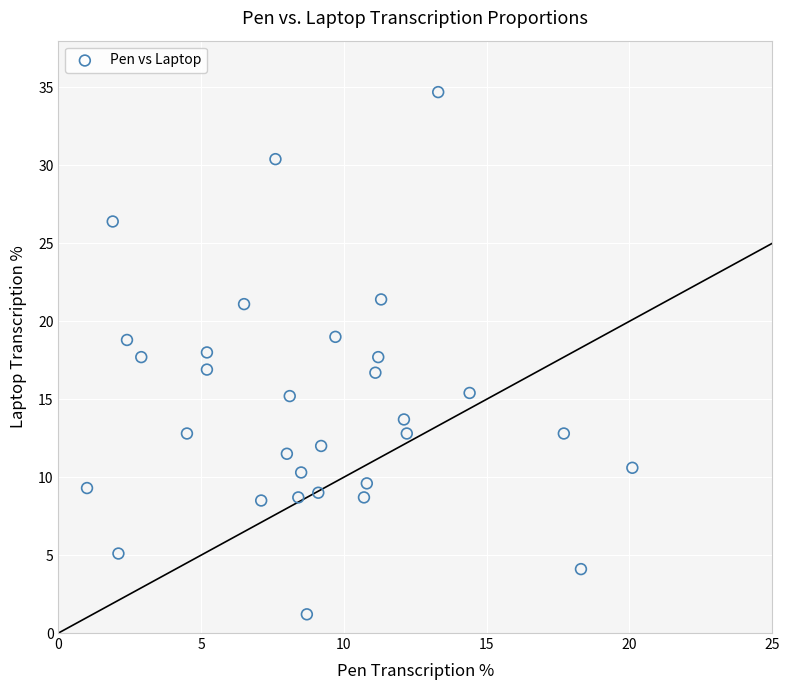

What is the range of Y values (max minus min)?

33.5